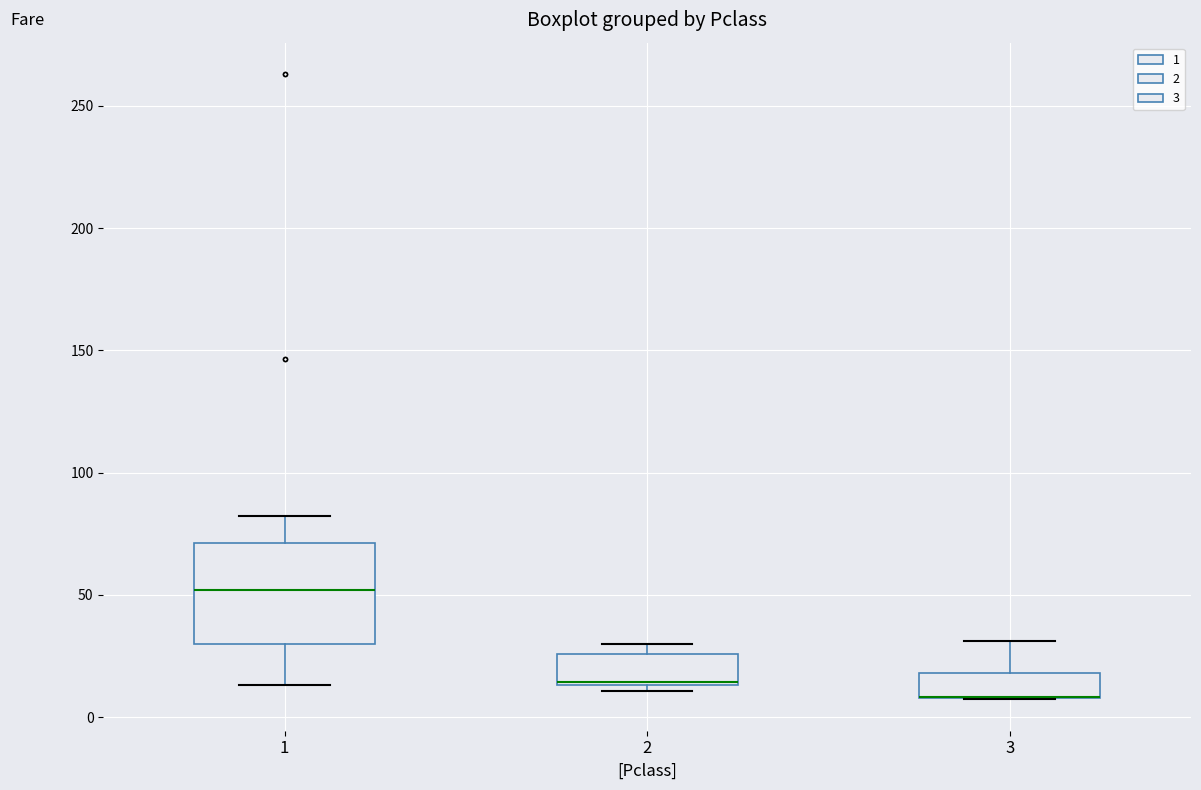

Reading left to right, transcribe this box plot: for each box, give where its median line is, the range the box spans, and where its two whiskers end, as read against the y-axis. The values are not printed on the chart, so give them approximately, as read against the axis.

1: median 50, box 30 to 70, whiskers 15 to 80
2: median 15, box 15 to 25, whiskers 10 to 30
3: median 10 (drawn on the box's lower edge), box 10 to 20, whiskers 5 to 30